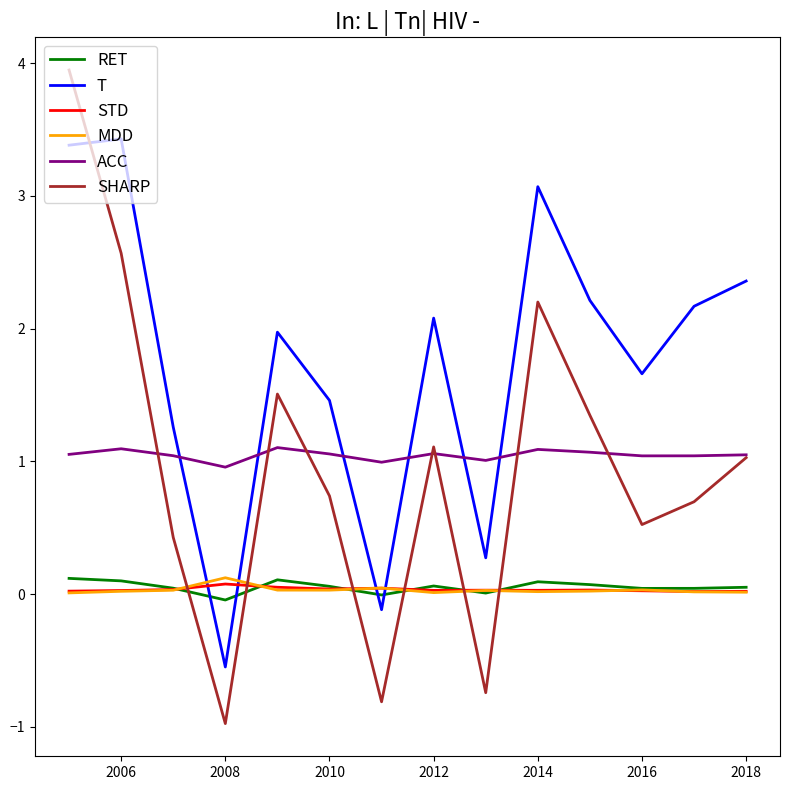

True or false: ACC and T intersect in this chart.

True